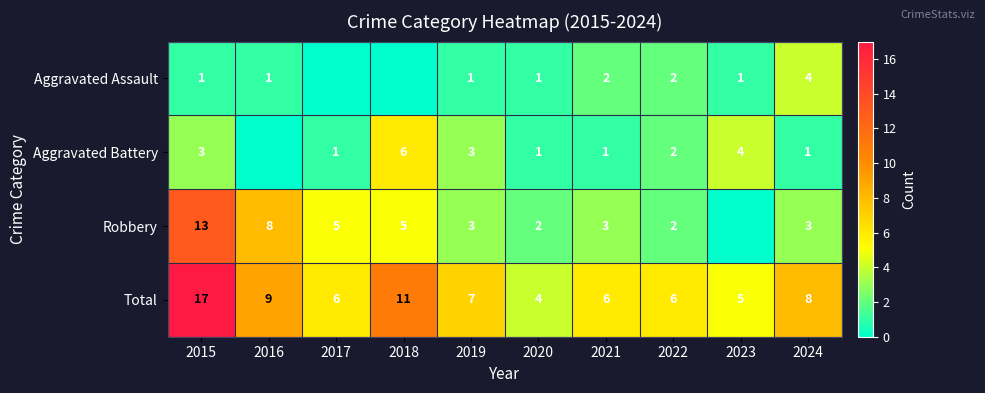

Is the value of Total at 2019 greater than the value of Aggravated Battery at 2019?

Yes